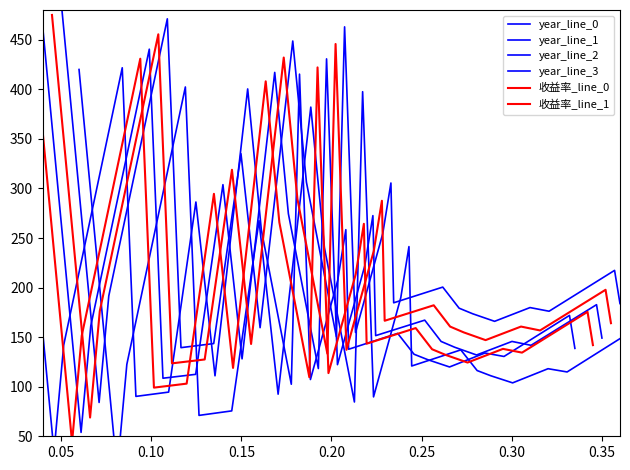

What is the total value across all series at 13?

1323.7